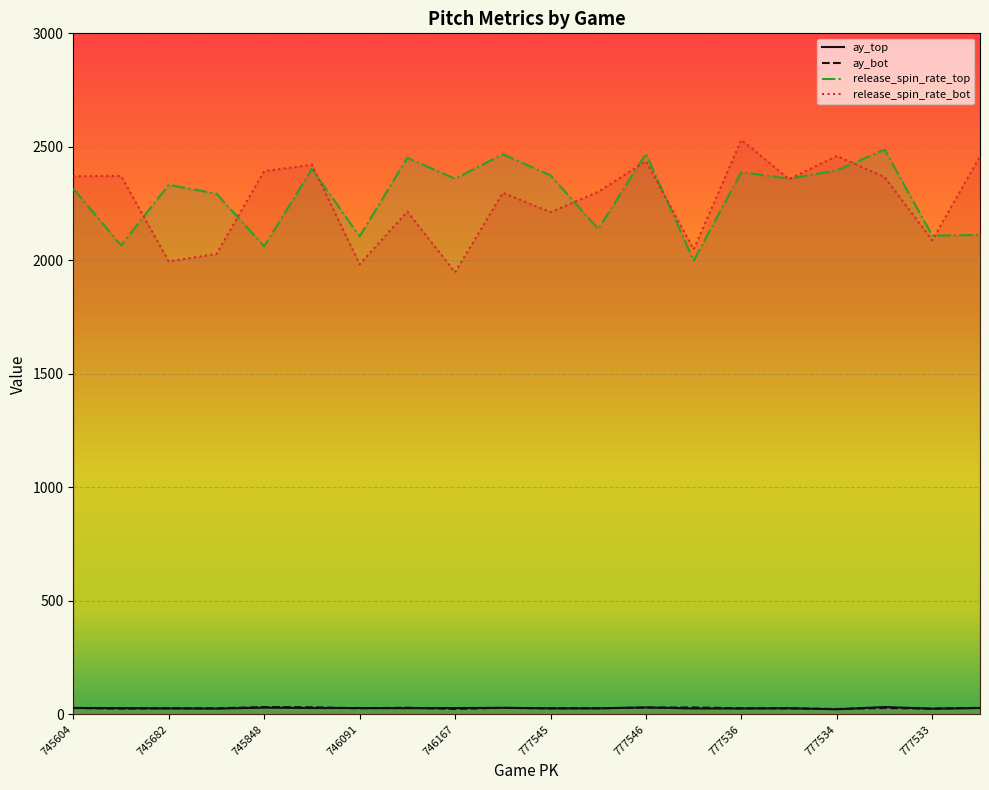

Which series changed the most between 745435 and 746167?

release_spin_rate_bot